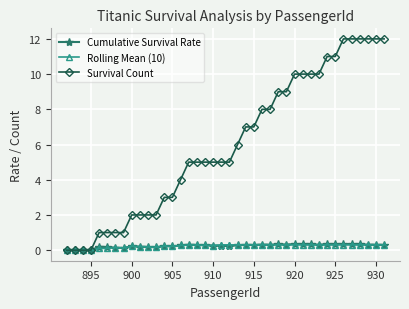

How many series are shown in this chart?

3